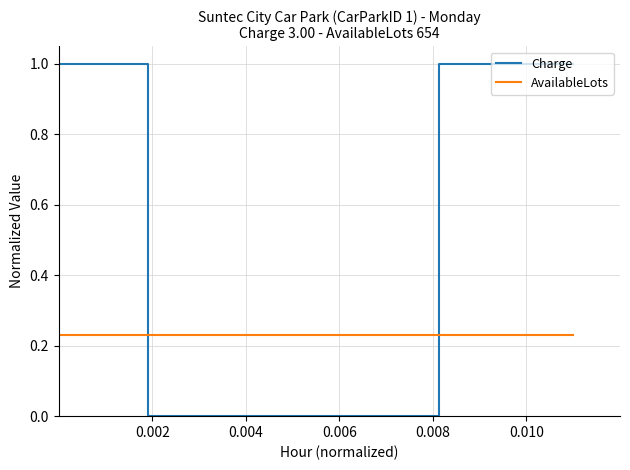

After their last crossing, which series has the higher values: Charge or AvailableLots?

Charge